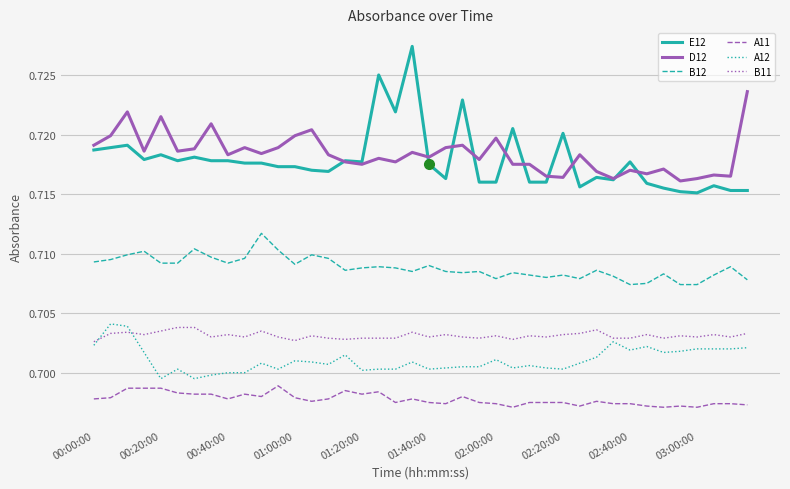

Does the chart have visible grid lines?

Yes